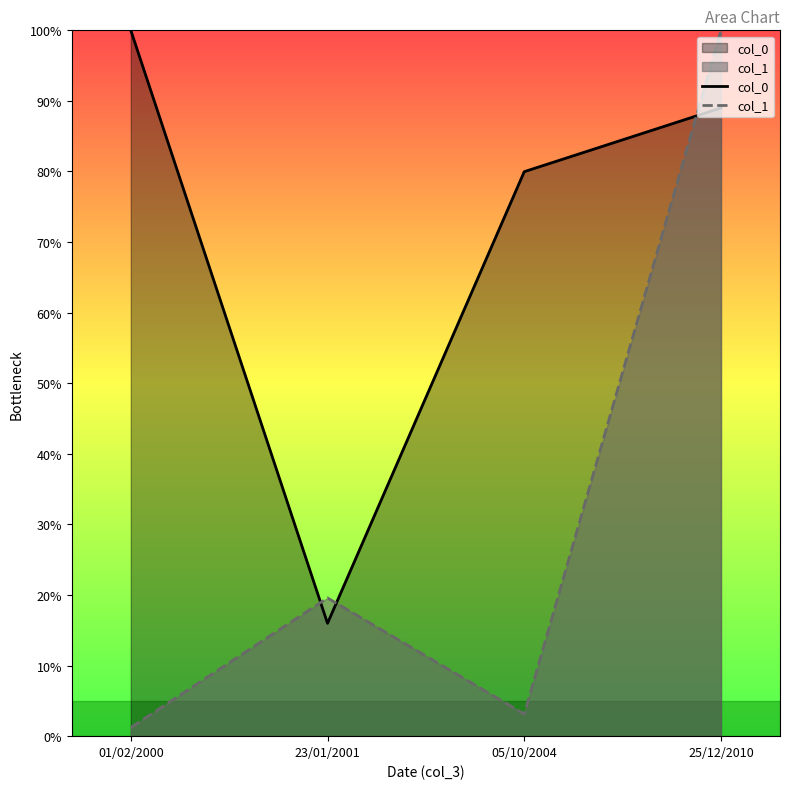

How many series are shown in this chart?

2